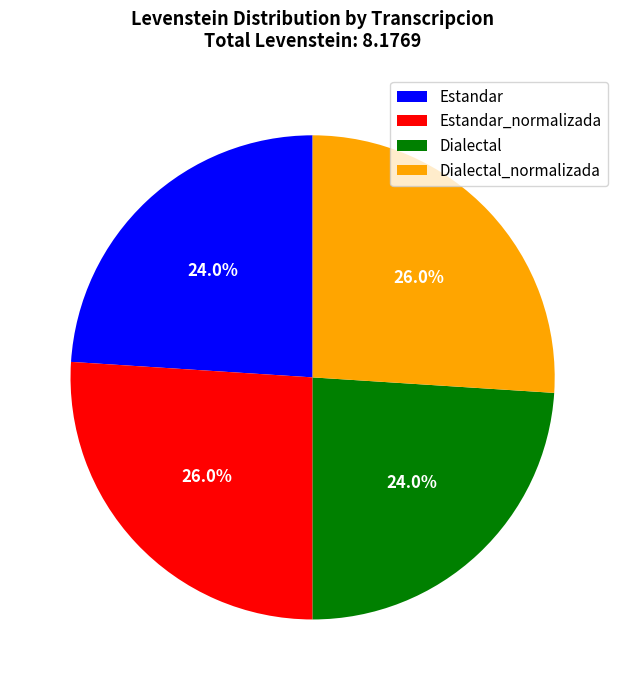

What percentage is the Estandar_normalizada slice, to the nearest percent?

26%